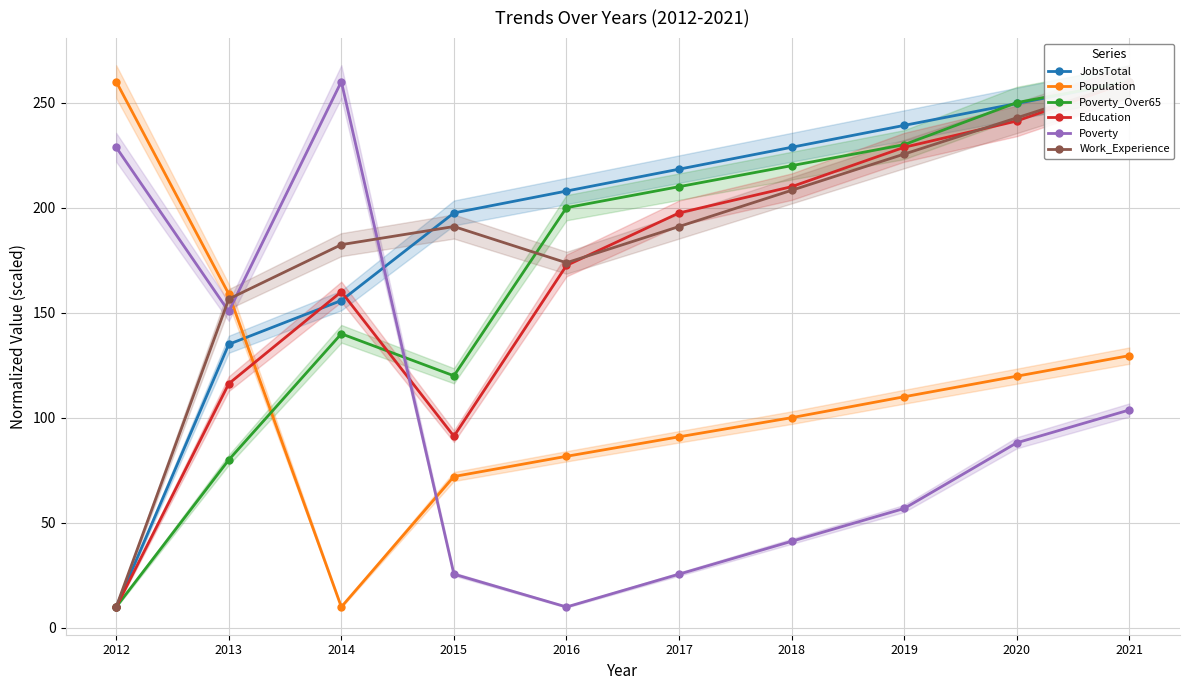

Which series has the widest spread of values?

Population